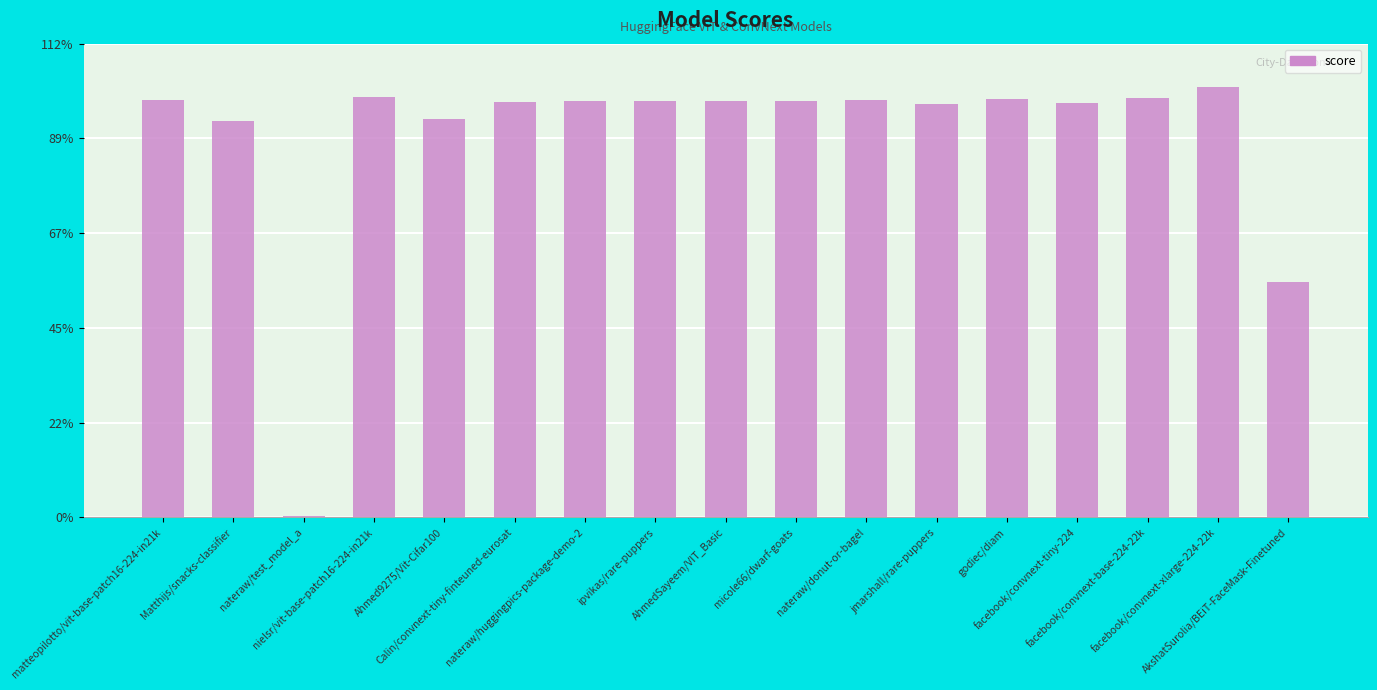

True or false: the data shows 1.0 at nateraw/donut-or-bagel.

True